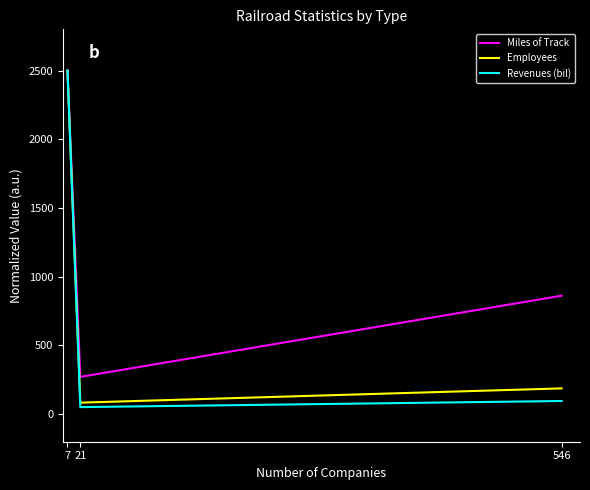

Reading right to left, extract all data points from this chart.

Miles of Track: 862.3	271.7	2500.0
Employees: 188.0	84.2	2500.0
Revenues (bil): 96.2	51.8	2500.0